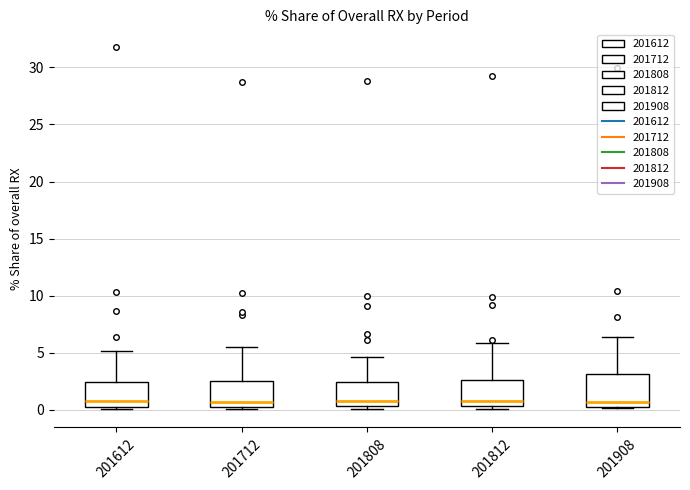

Reading left to right, read every box against the y-axis: the position of its median line, the range the box covers, and the ends of its whiskers. The values are not printed on the chart, so give them approximately, as read against the axis.

201612: median 1.0, box 0.0 to 2.5, whiskers 0.0 (just below the box's lower edge) to 5.0
201712: median 0.5, box 0.0 to 2.5, whiskers 0.0 (just below the box's lower edge) to 5.5
201808: median 0.5 (just above the box's lower edge), box 0.5 to 2.5, whiskers 0.0 to 4.5
201812: median 1.0, box 0.5 to 2.5, whiskers 0.0 to 6.0
201908: median 0.5 (just above the box's lower edge), box 0.5 to 3.0, whiskers 0.0 to 6.5